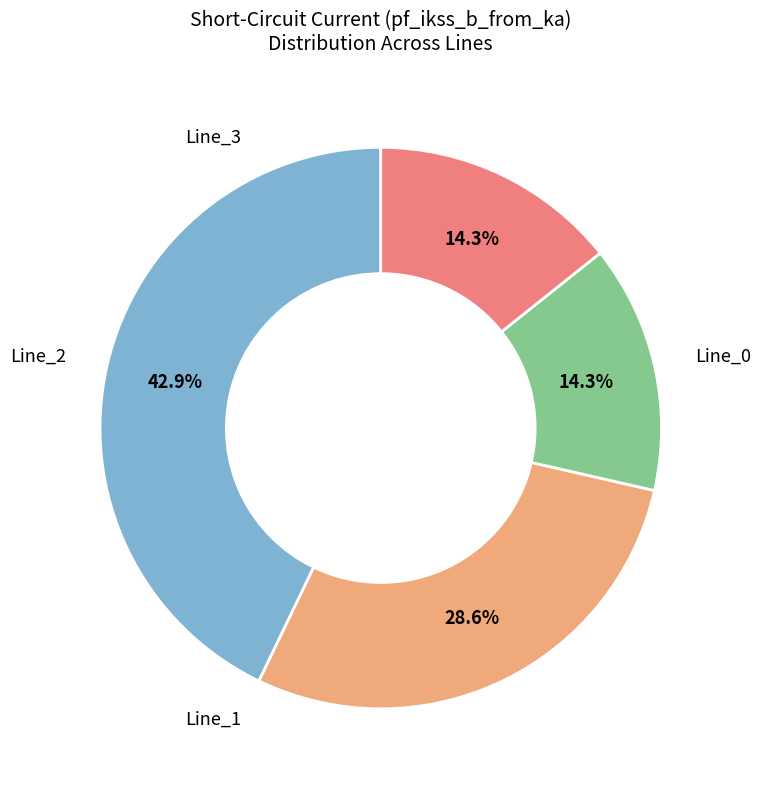

Is there a majority slice in this chart?

No